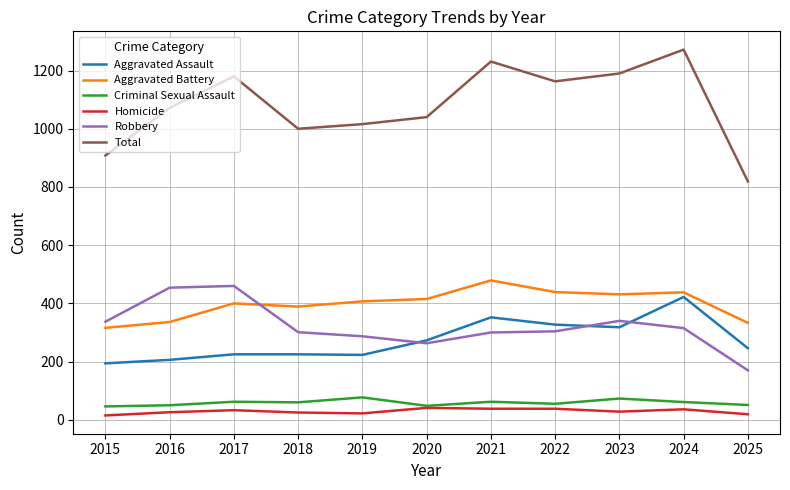

True or false: Aggravated Assault and Homicide cross at least once.

False